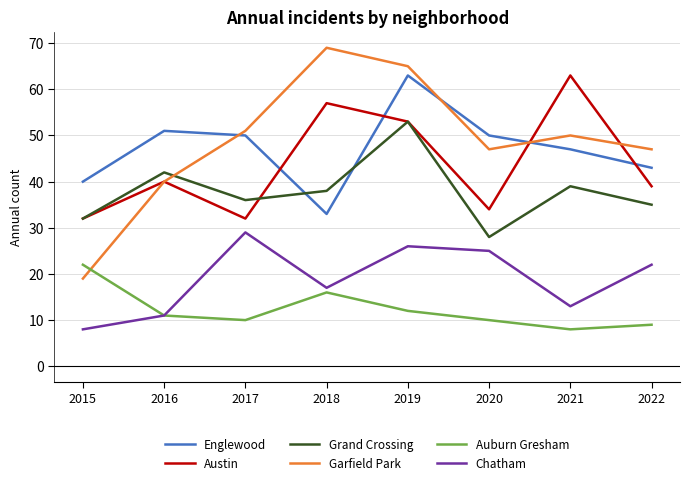

Reading left to right, transcribe all the data shown in this chart.

Englewood: 2015=40	2016=51	2017=50	2018=33	2019=63	2020=50	2021=47	2022=43
Austin: 2015=32	2016=40	2017=32	2018=57	2019=53	2020=34	2021=63	2022=39
Grand Crossing: 2015=32	2016=42	2017=36	2018=38	2019=53	2020=28	2021=39	2022=35
Garfield Park: 2015=19	2016=40	2017=51	2018=69	2019=65	2020=47	2021=50	2022=47
Auburn Gresham: 2015=22	2016=11	2017=10	2018=16	2019=12	2020=10	2021=8	2022=9
Chatham: 2015=8	2016=11	2017=29	2018=17	2019=26	2020=25	2021=13	2022=22